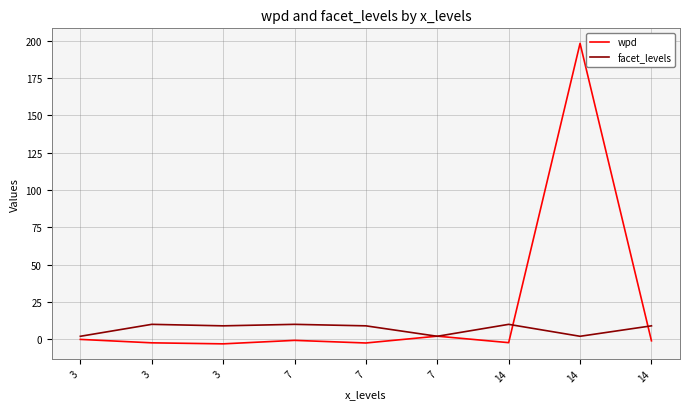

How many lines are shown in the chart?

2